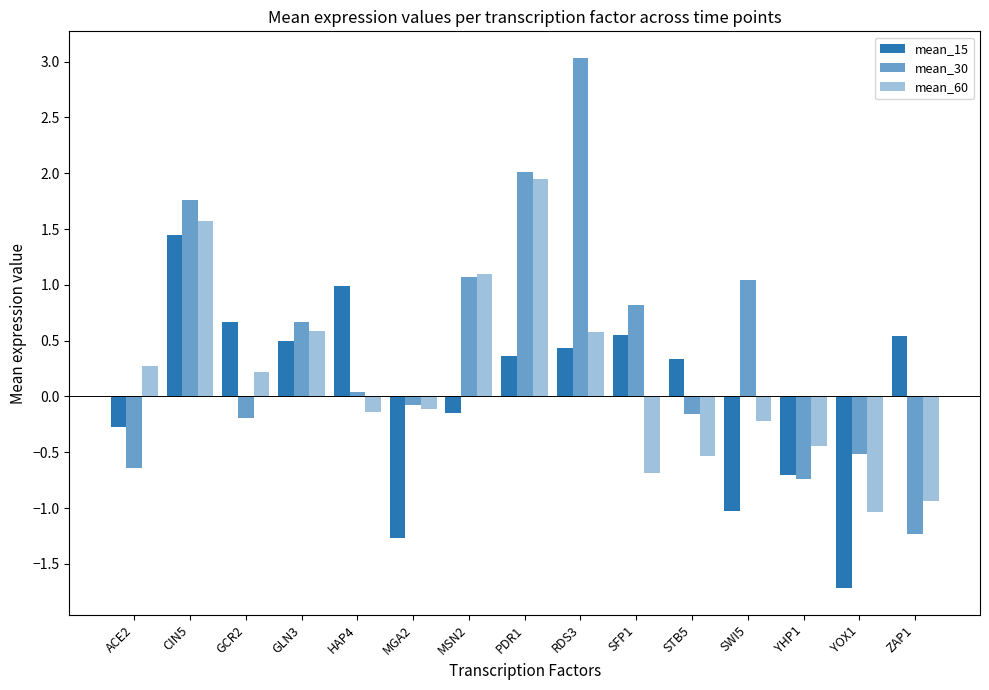

Which series changed the most between ACE2 and SWI5?

mean_30